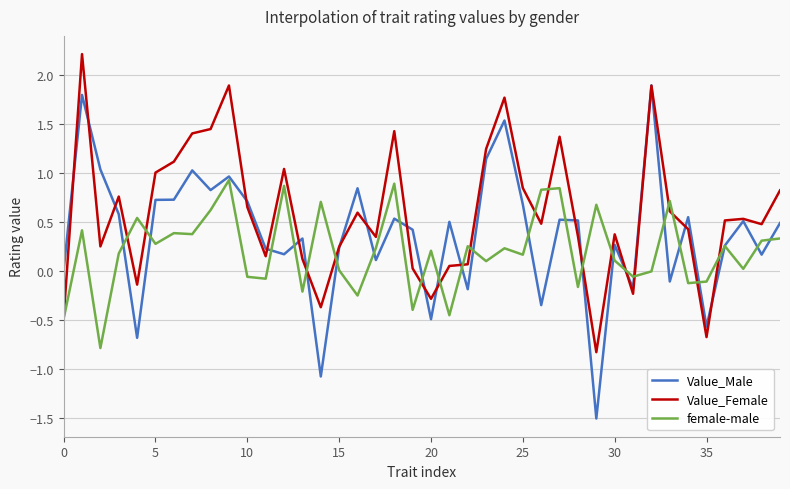

In Value_Female, how many points are higher than both neighbors (excluding endpoints)?

11